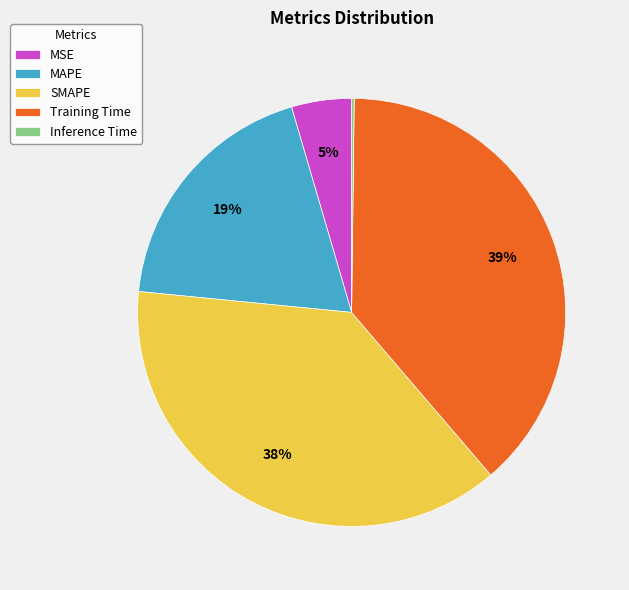

To the nearest percent, what is the difference between the Training Time and MAPE slice percentages?

20%